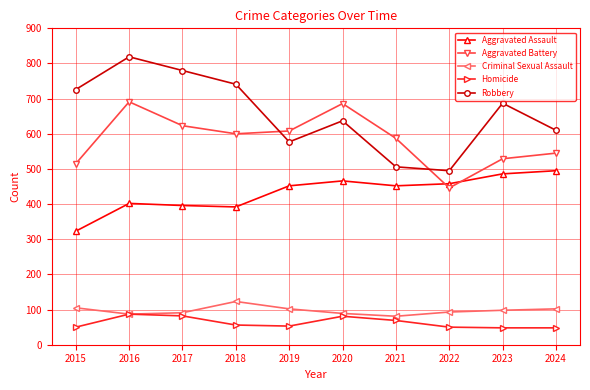

What is the sum of the Criminal Sexual Assault values at 2017 and 2019?

193